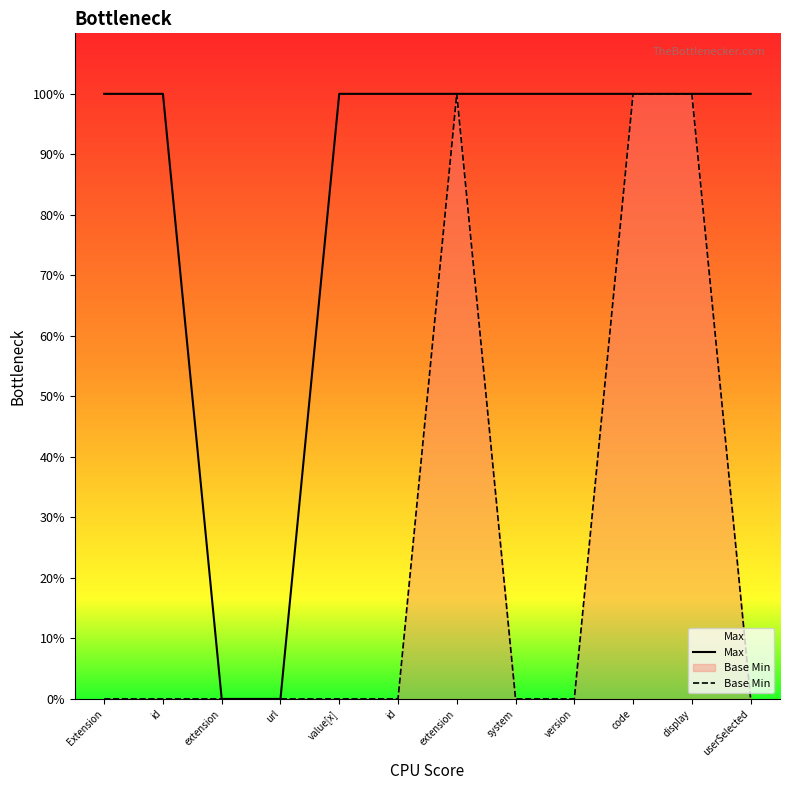

True or false: Max has a value of 0 at url.

True